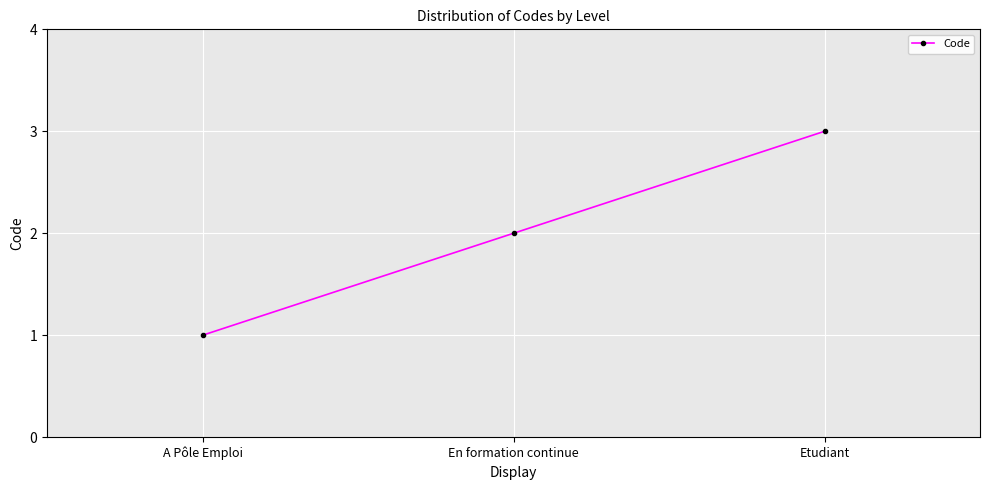

List the labels in order of value, largest first.

Etudiant, En formation continue, A Pôle Emploi